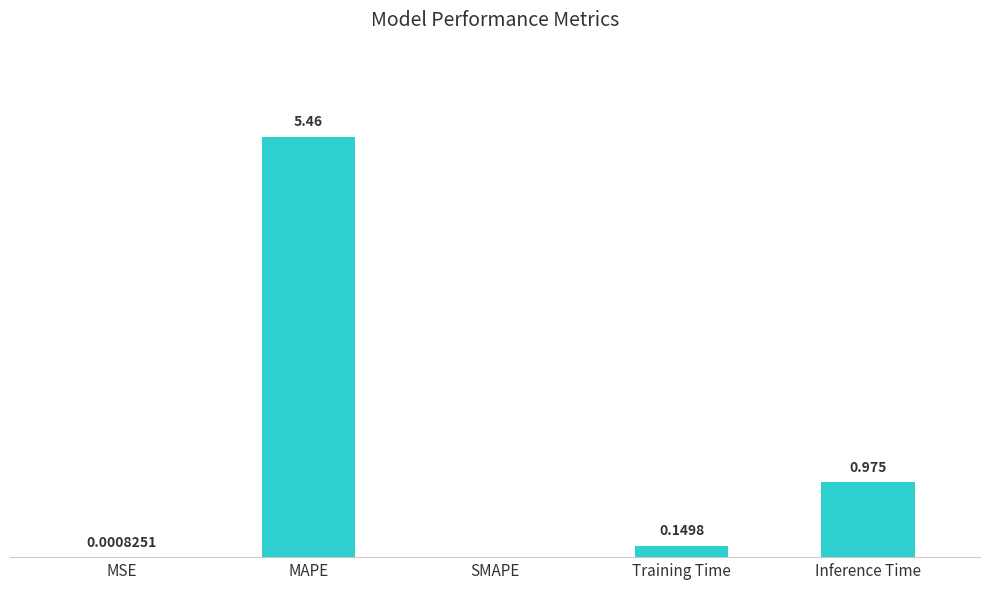

Which category has the highest value across all series?

MAPE